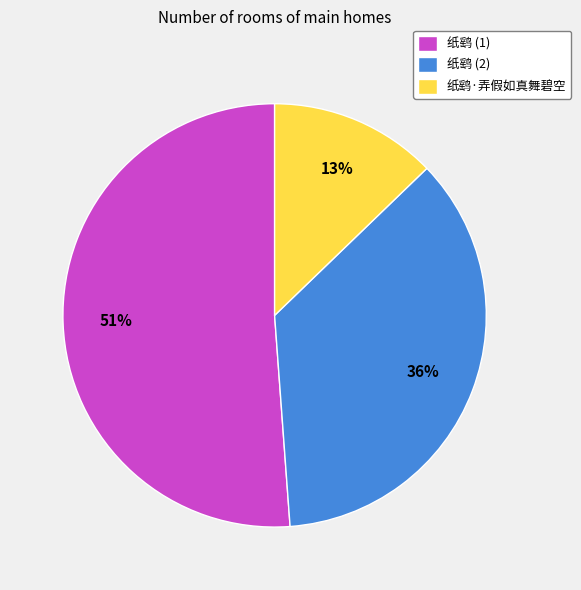

True or false: 纸鹞 (1) accounts for 37% of the total.

False